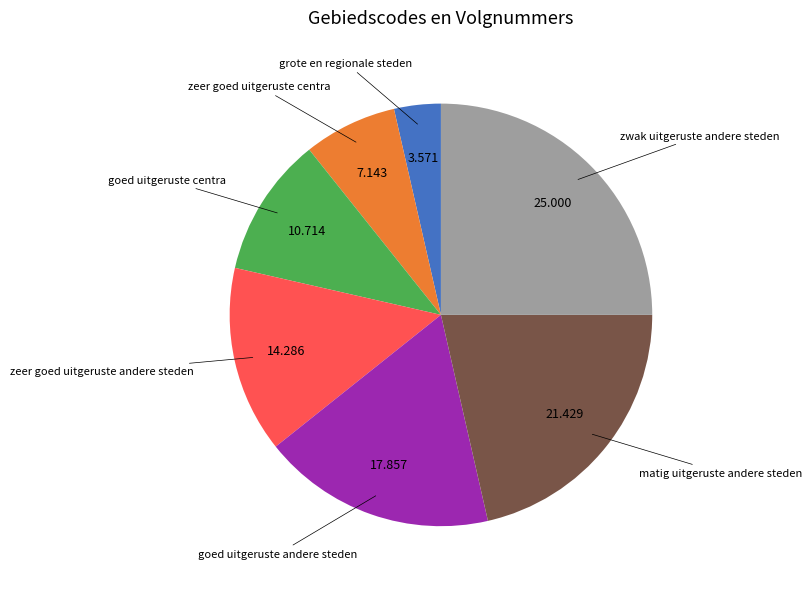

Which slice is the smallest?

grote en regionale steden